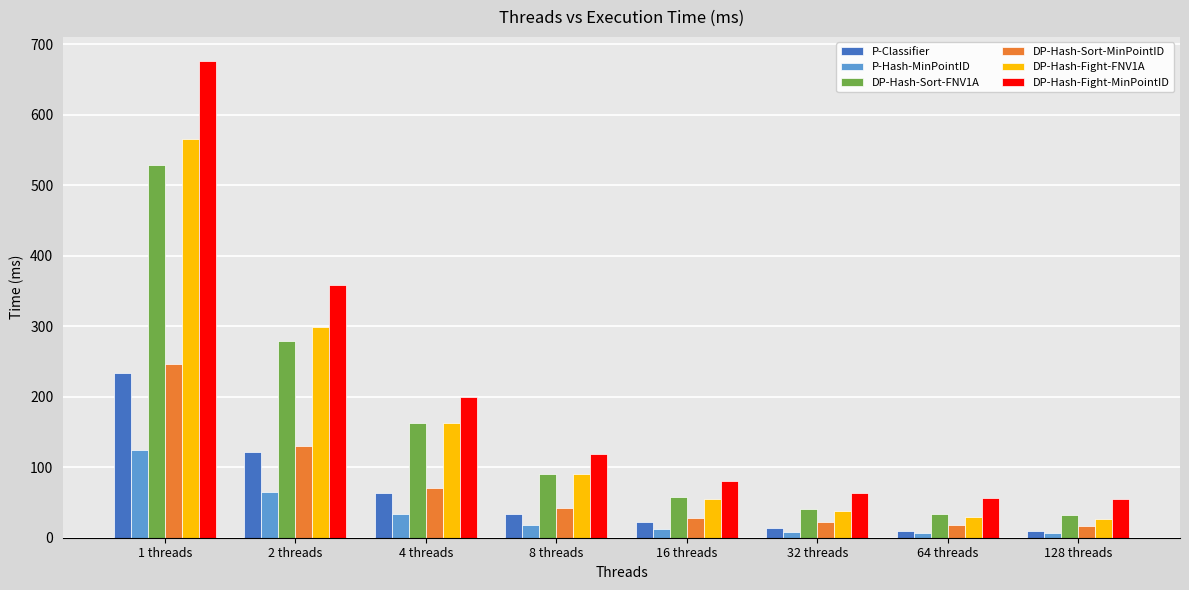

True or false: P-Classifier has a value of 88.1 at 4 threads.

False